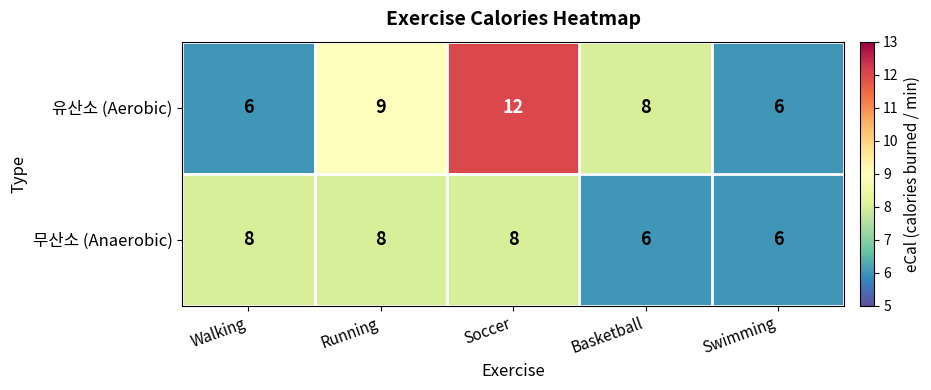

Read the 무산소 (Anaerobic) value at Soccer.

8